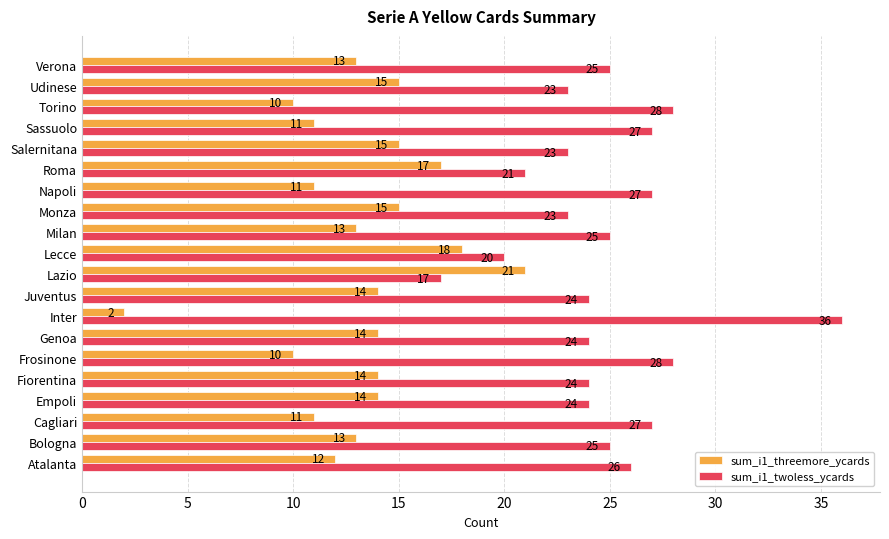

What is the highest value of the sum_i1_threemore_ycards series?

21